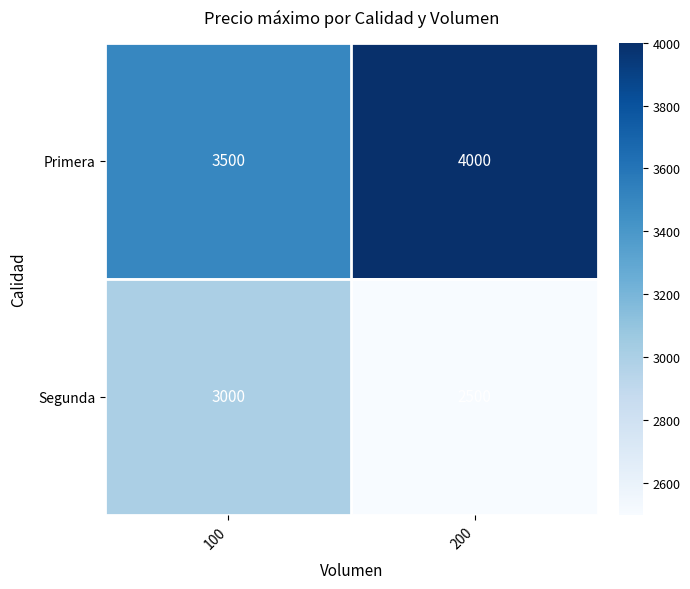

What is the total value across all series at 200?

6500